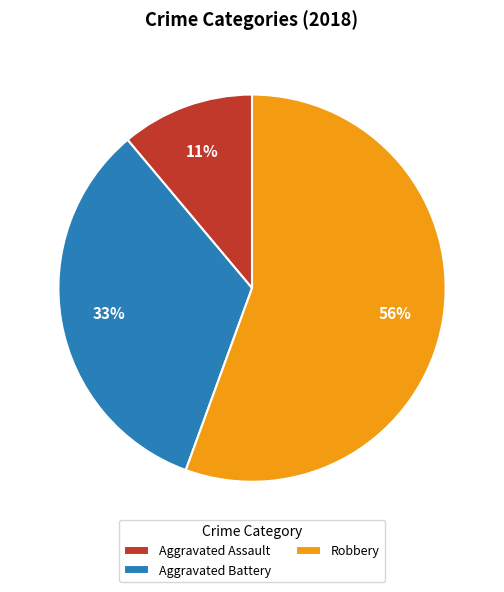

What is the ratio of the value at Aggravated Battery to the value at Robbery?

0.6